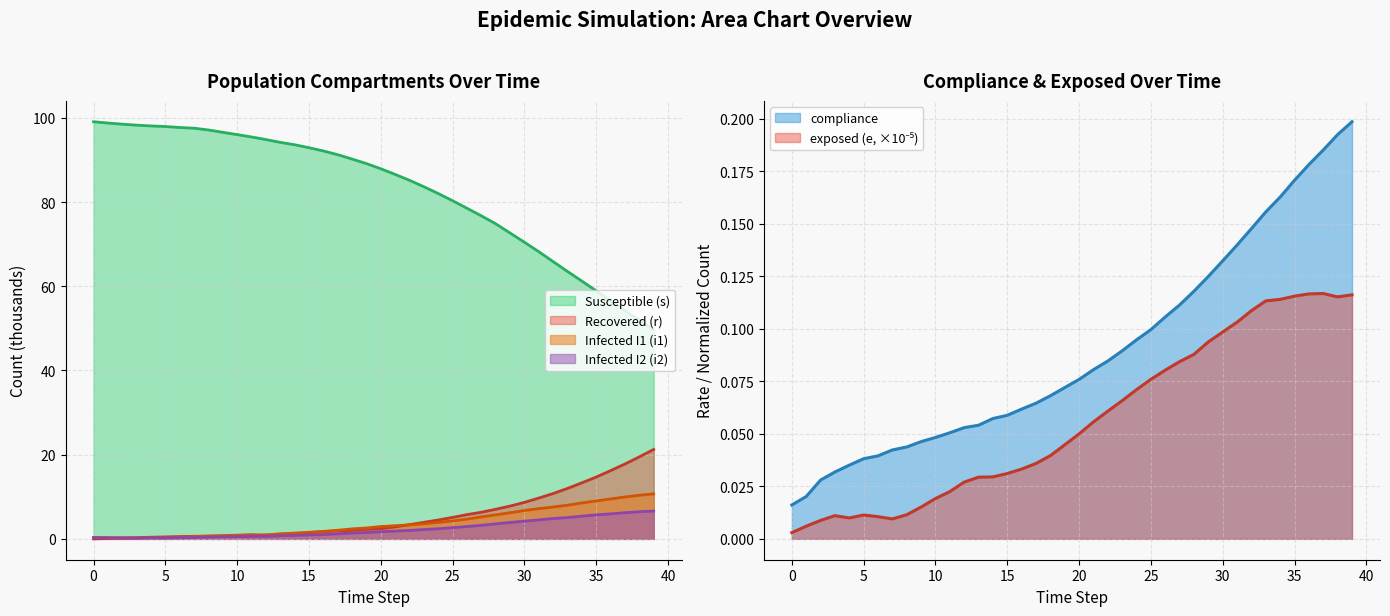

True or false: i1 has a value of 1.3 at 12.

False